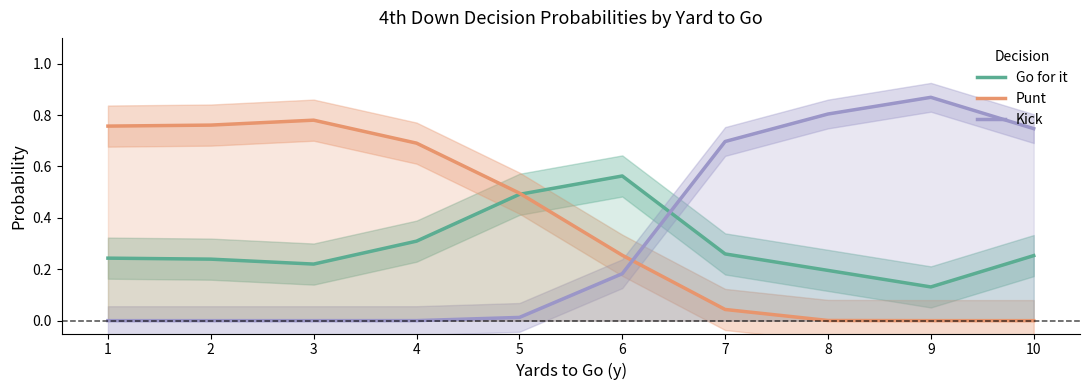

Rank the series at 9 from highest to lowest value.

Kick, Go for it, Punt